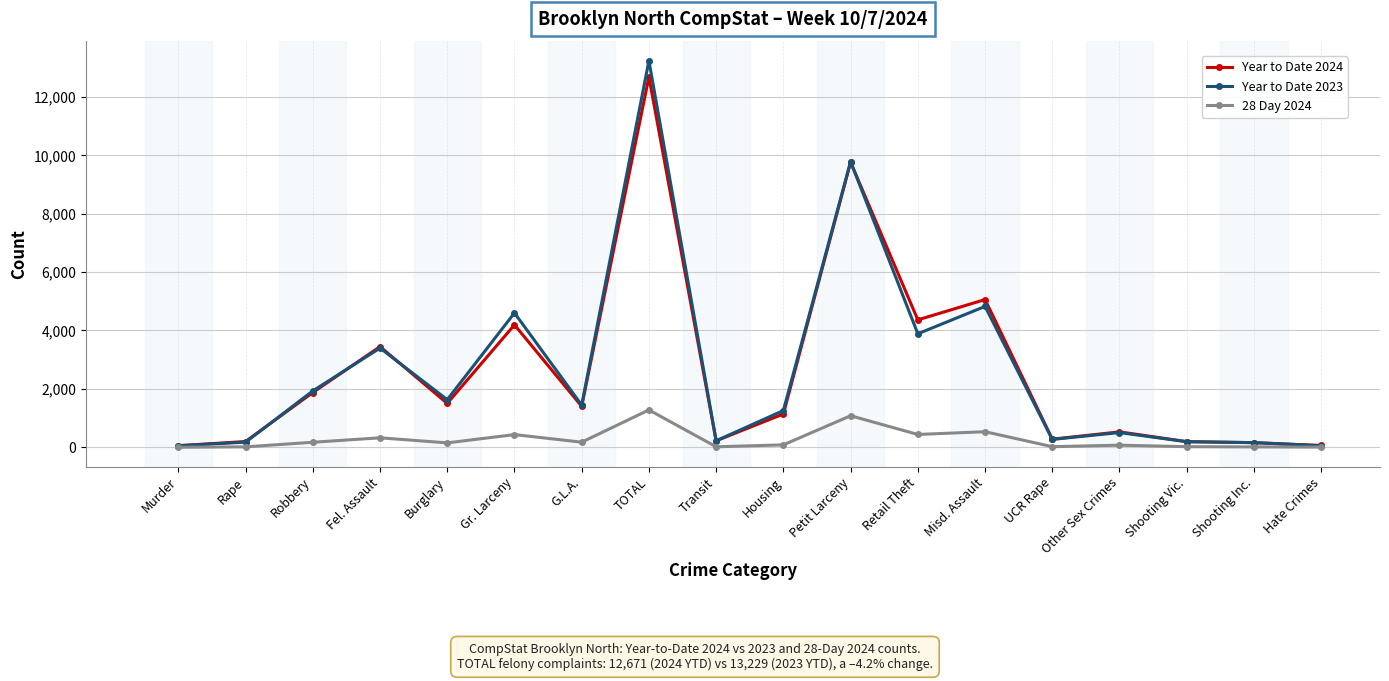

Where is the first local maximum for Year to Date 2024?

Fel. Assault